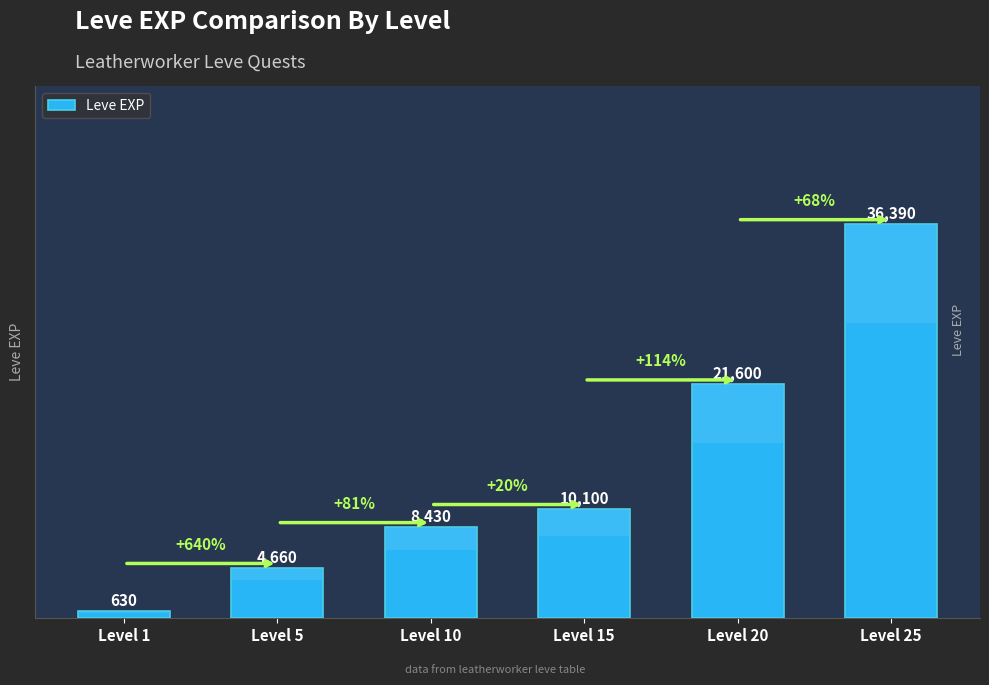

List the labels in order of value, smallest first.

Level 1, Level 5, Level 10, Level 15, Level 20, Level 25